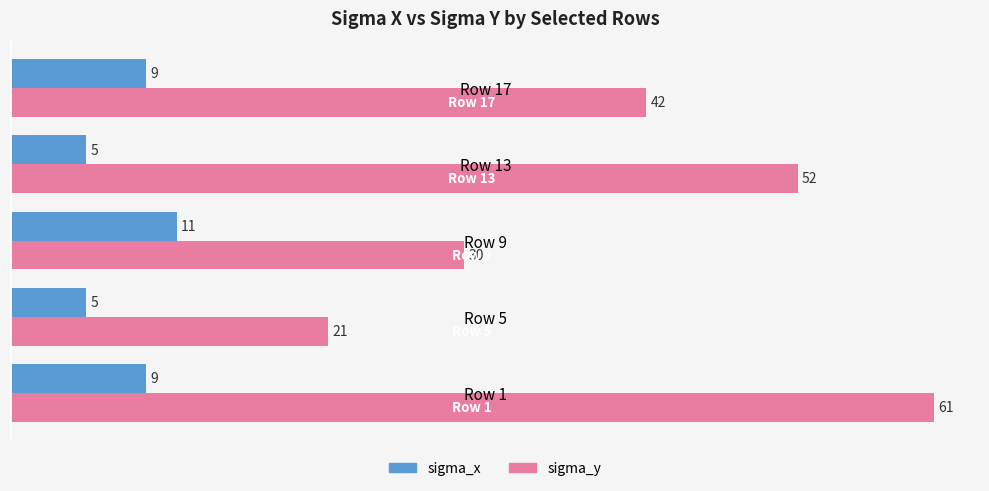

The value of sigma_y at Row 5 is 21. True or false?

True